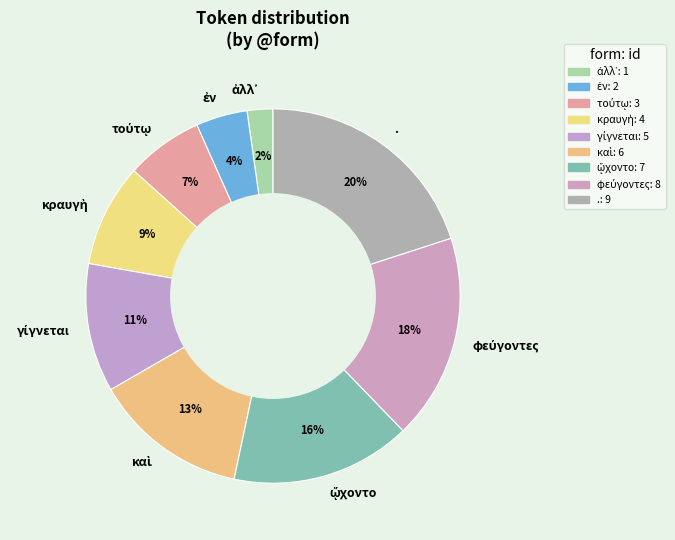

To the nearest percent, what portion does . represent?

20%